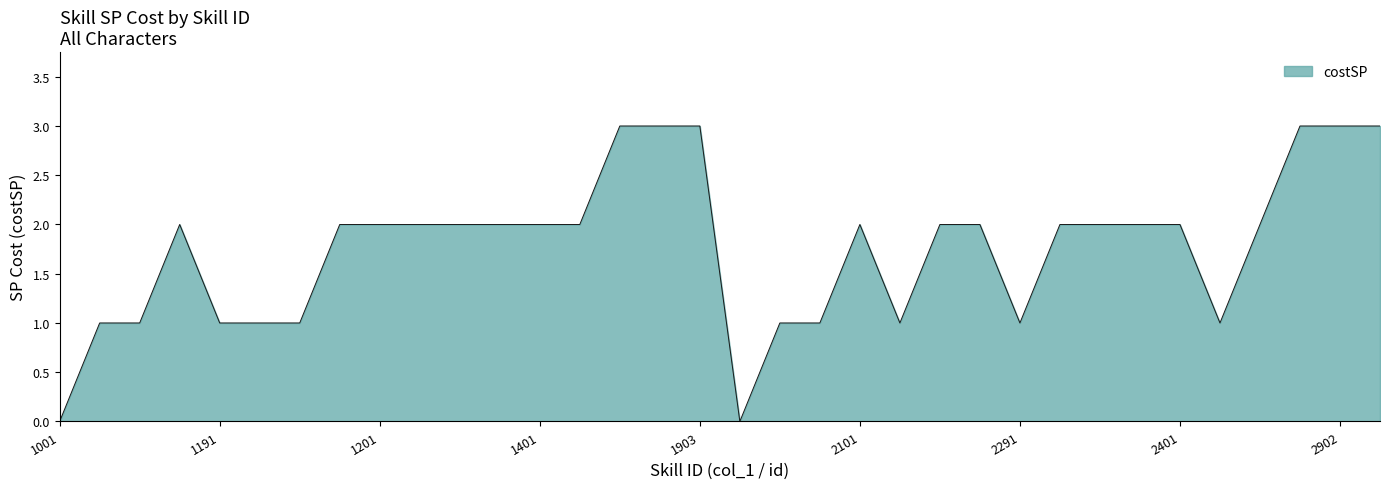

What is the greatest value displayed?

3